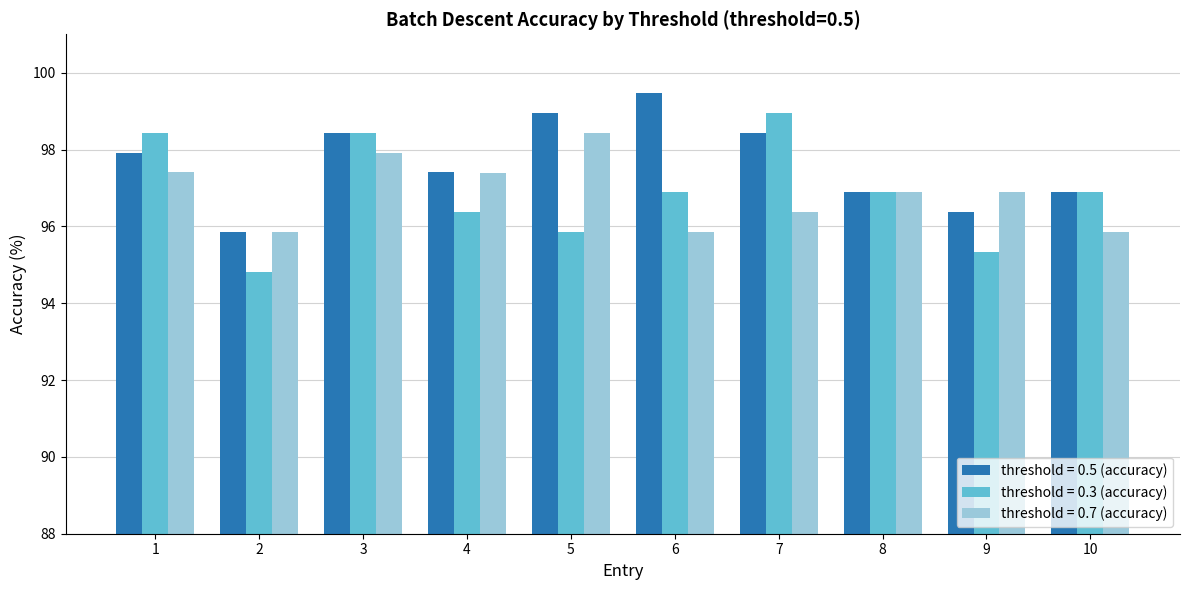

How many data points in threshold = 0.3 (accuracy) are above 96?

7